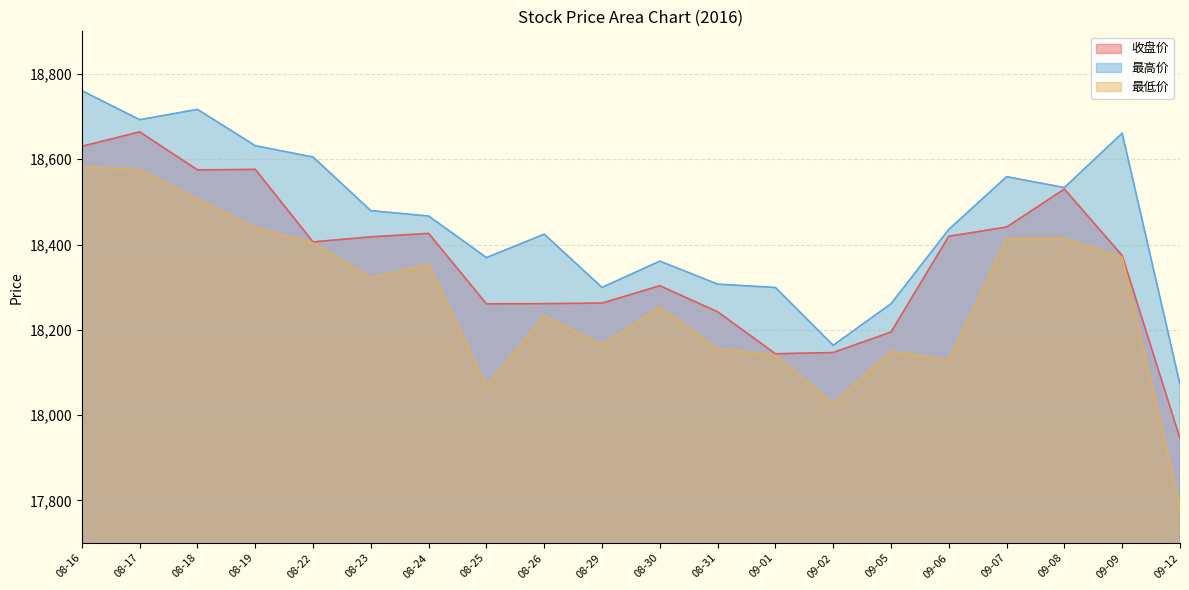

What is the value of the 最低价 point at the 16th from the left?

18128.3